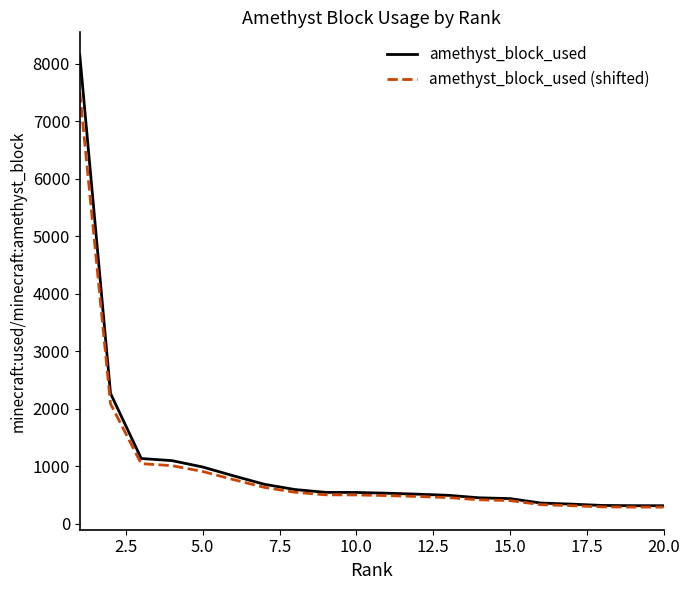

Which series has the largest total across all categories?

amethyst_block_used